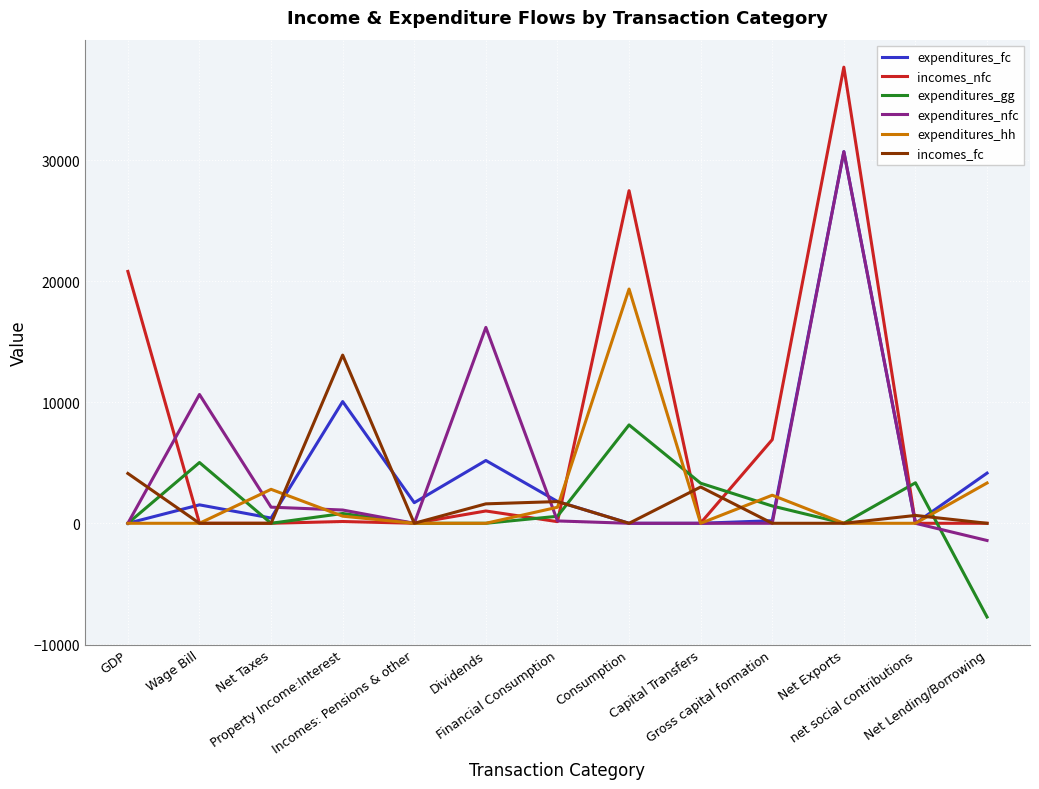

Which series has the largest total across all categories?

incomes_nfc